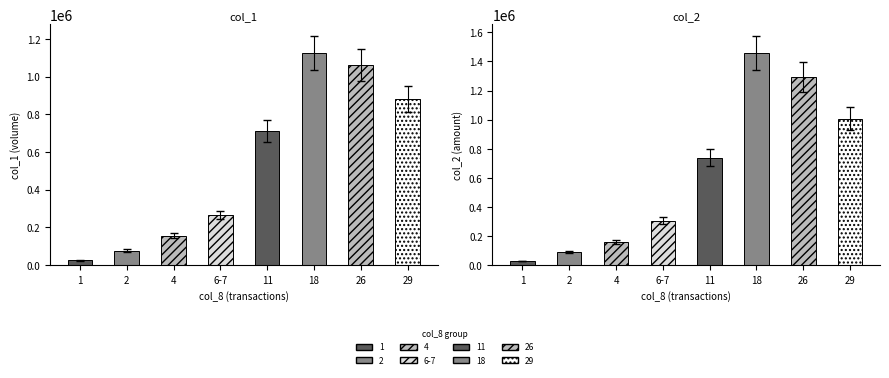

Does the chart contain stacked bars?

No